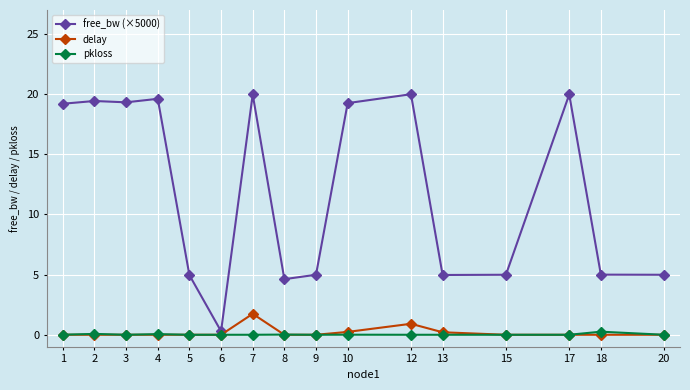

What are all the series names shown in the legend?

free_bw (×5000), delay, pkloss